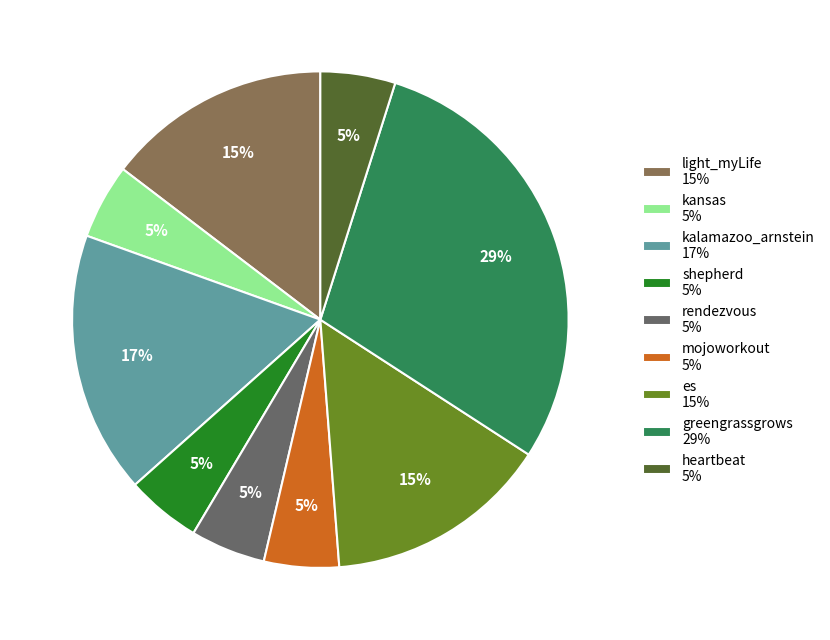

How many slices are in this pie chart?

9